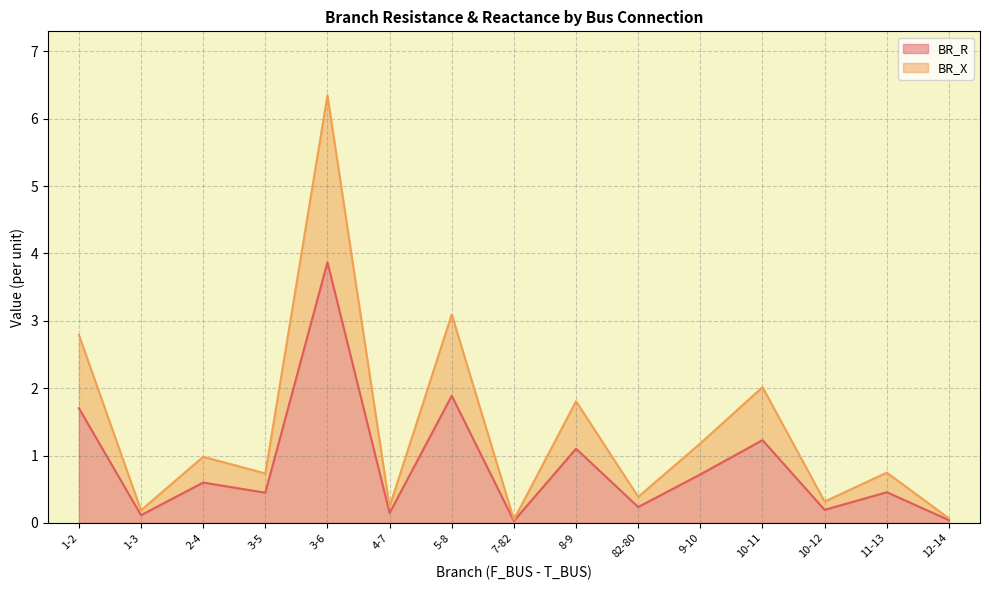

True or false: BR_R has a value of 0.6 at 2-4.

True